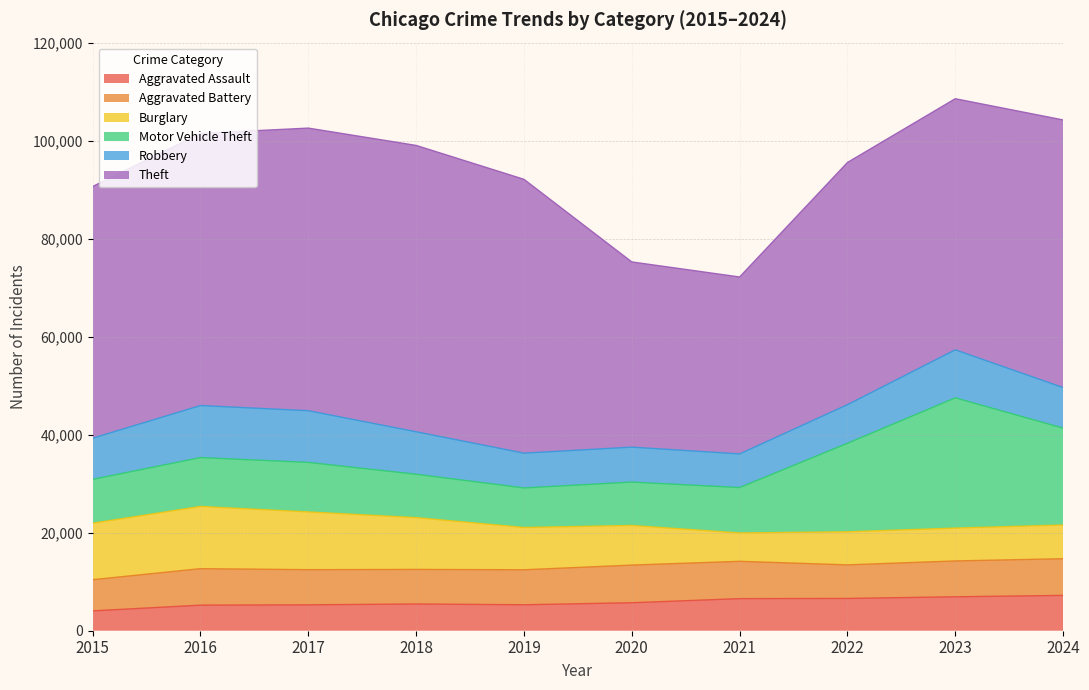

True or false: Aggravated Battery and Robbery intersect in this chart.

True